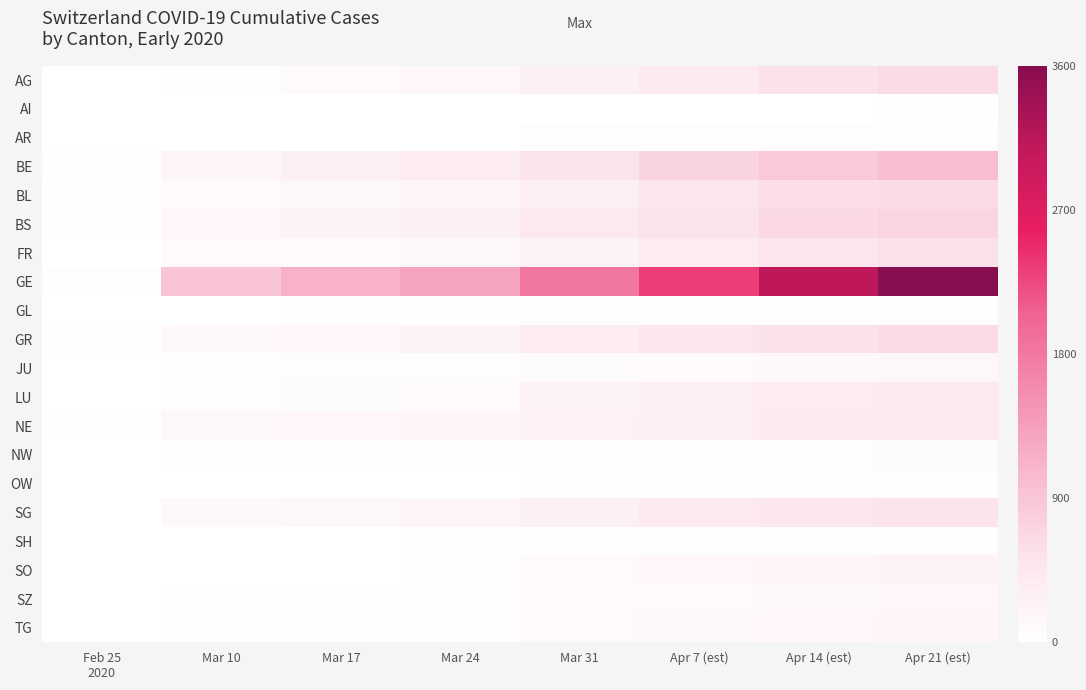

Reading left to right, transcribe all the data shown in this chart.

AG: Feb 25
2020=14	Mar 10=30	Mar 17=96	Mar 24=175	Mar 31=283	Apr 7 (est)=407	Apr 14 (est)=554	Apr 21 (est)=631
AI: Feb 25
2020=0	Mar 10=0	Mar 17=6	Mar 24=0	Mar 31=8	Apr 7 (est)=12	Apr 14 (est)=14	Apr 21 (est)=20
AR: Feb 25
2020=1	Mar 10=1	Mar 17=11	Mar 24=0	Mar 31=33	Apr 7 (est)=44	Apr 14 (est)=58	Apr 21 (est)=64
BE: Feb 25
2020=34	Mar 10=193	Mar 17=282	Mar 24=377	Mar 31=532	Apr 7 (est)=718	Apr 14 (est)=856	Apr 21 (est)=1003
BL: Feb 25
2020=20	Mar 10=125	Mar 17=143	Mar 24=194	Mar 31=317	Apr 7 (est)=478	Apr 14 (est)=578	Apr 21 (est)=629
BS: Feb 25
2020=24	Mar 10=181	Mar 17=220	Mar 24=270	Mar 31=410	Apr 7 (est)=530	Apr 14 (est)=653	Apr 21 (est)=714
FR: Feb 25
2020=7	Mar 10=86	Mar 17=110	Mar 24=144	Mar 31=253	Apr 7 (est)=367	Apr 14 (est)=489	Apr 21 (est)=548
GE: Feb 25
2020=44	Mar 10=911	Mar 17=1139	Mar 24=1307	Mar 31=1820	Apr 7 (est)=2321	Apr 14 (est)=3109	Apr 21 (est)=3582
GL: Feb 25
2020=0	Mar 10=14	Mar 17=16	Mar 24=20	Mar 31=33	Apr 7 (est)=47	Apr 14 (est)=53	Apr 21 (est)=58
GR: Feb 25
2020=18	Mar 10=128	Mar 17=182	Mar 24=226	Mar 31=343	Apr 7 (est)=474	Apr 14 (est)=547	Apr 21 (est)=622
JU: Feb 25
2020=4	Mar 10=27	Mar 17=32	Mar 24=38	Mar 31=76	Apr 7 (est)=110	Apr 14 (est)=132	Apr 21 (est)=144
LU: Feb 25
2020=4	Mar 10=61	Mar 17=75	Mar 24=94	Mar 31=211	Apr 7 (est)=316	Apr 14 (est)=379	Apr 21 (est)=426
NE: Feb 25
2020=24	Mar 10=146	Mar 17=175	Mar 24=189	Mar 31=265	Apr 7 (est)=316	Apr 14 (est)=402	Apr 21 (est)=430
NW: Feb 25
2020=0	Mar 10=18	Mar 17=25	Mar 24=28	Mar 31=42	Apr 7 (est)=54	Apr 14 (est)=70	Apr 21 (est)=76
OW: Feb 25
2020=0	Mar 10=0	Mar 17=0	Mar 24=0	Mar 31=25	Apr 7 (est)=37	Apr 14 (est)=47	Apr 21 (est)=51
SG: Feb 25
2020=5	Mar 10=133	Mar 17=153	Mar 24=192	Mar 31=290	Apr 7 (est)=386	Apr 14 (est)=469	Apr 21 (est)=513
SH: Feb 25
2020=0	Mar 10=8	Mar 17=12	Mar 24=17	Mar 31=34	Apr 7 (est)=37	Apr 14 (est)=44	Apr 21 (est)=47
SO: Feb 25
2020=0	Mar 10=0	Mar 17=0	Mar 24=66	Mar 31=104	Apr 7 (est)=157	Apr 14 (est)=196	Apr 21 (est)=227
SZ: Feb 25
2020=0	Mar 10=42	Mar 17=49	Mar 24=57	Mar 31=97	Apr 7 (est)=119	Apr 14 (est)=140	Apr 21 (est)=155
TG: Feb 25
2020=1	Mar 10=42	Mar 17=49	Mar 24=57	Mar 31=93	Apr 7 (est)=129	Apr 14 (est)=167	Apr 21 (est)=195